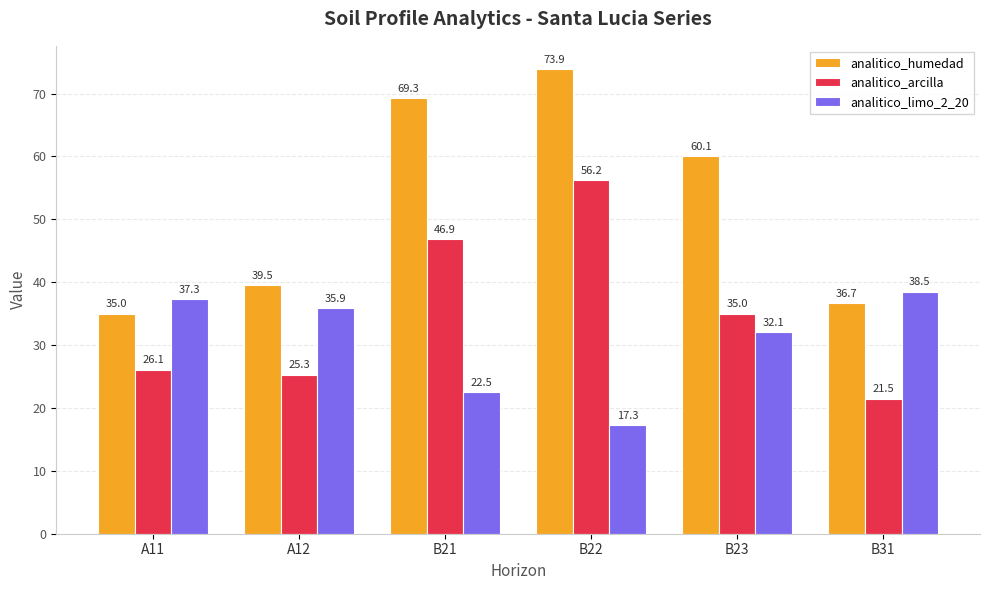

Which category has the highest value in the analitico_limo_2_20 series?

B31